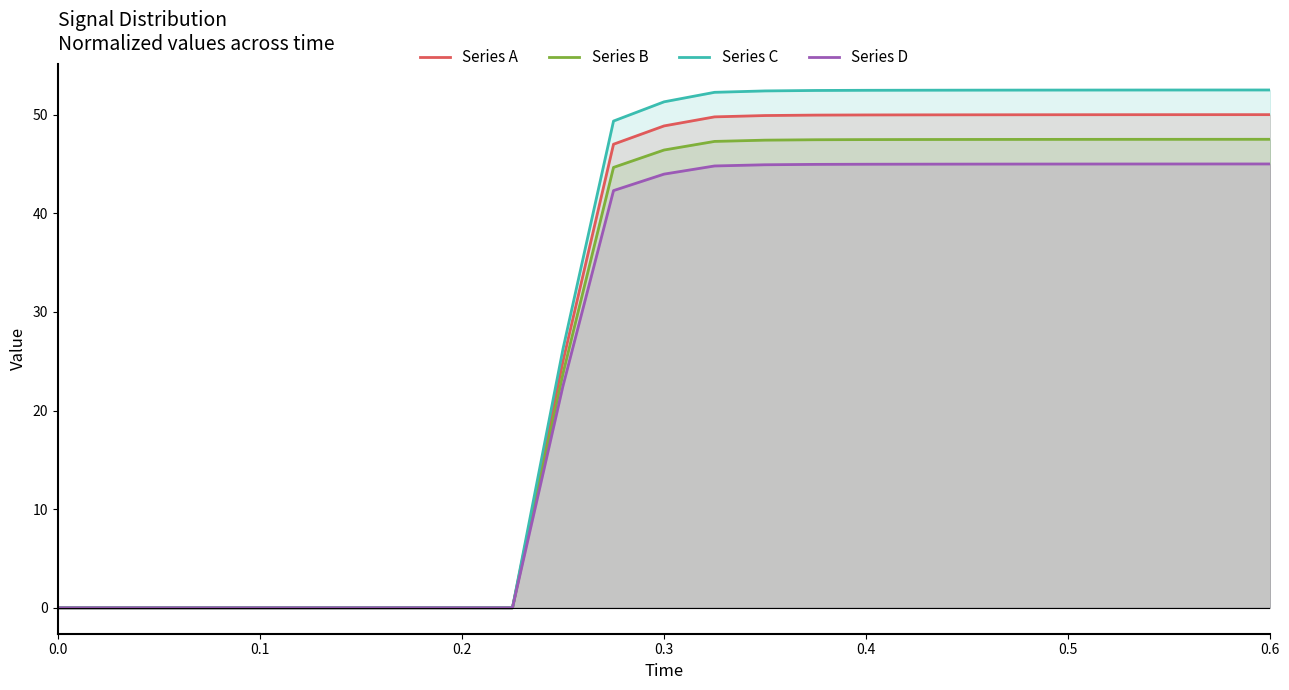

True or false: Series B has a value of 0.0 at 0.0.

True